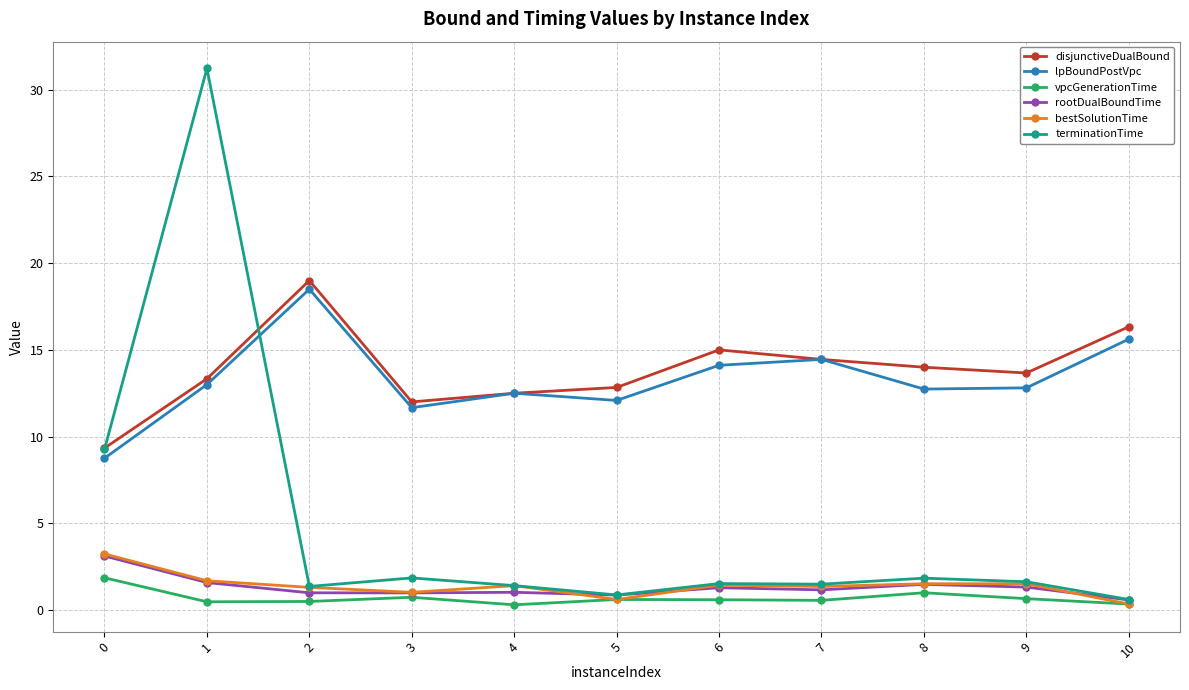

Where is the first local minimum for lpBoundPostVpc?

3